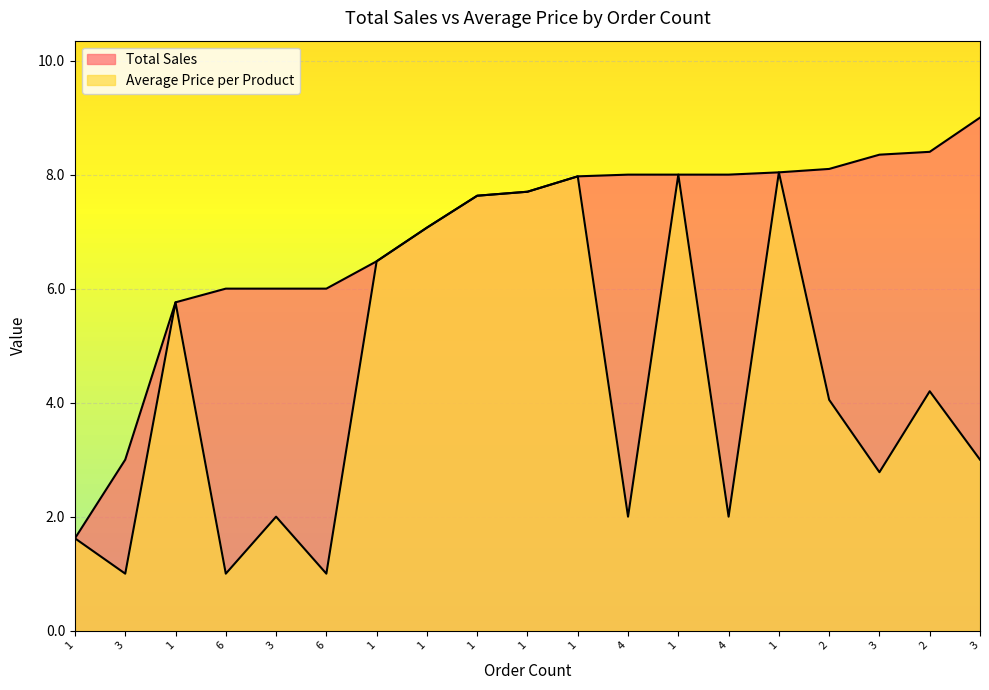

Read the Total Sales value at 1.

7.1